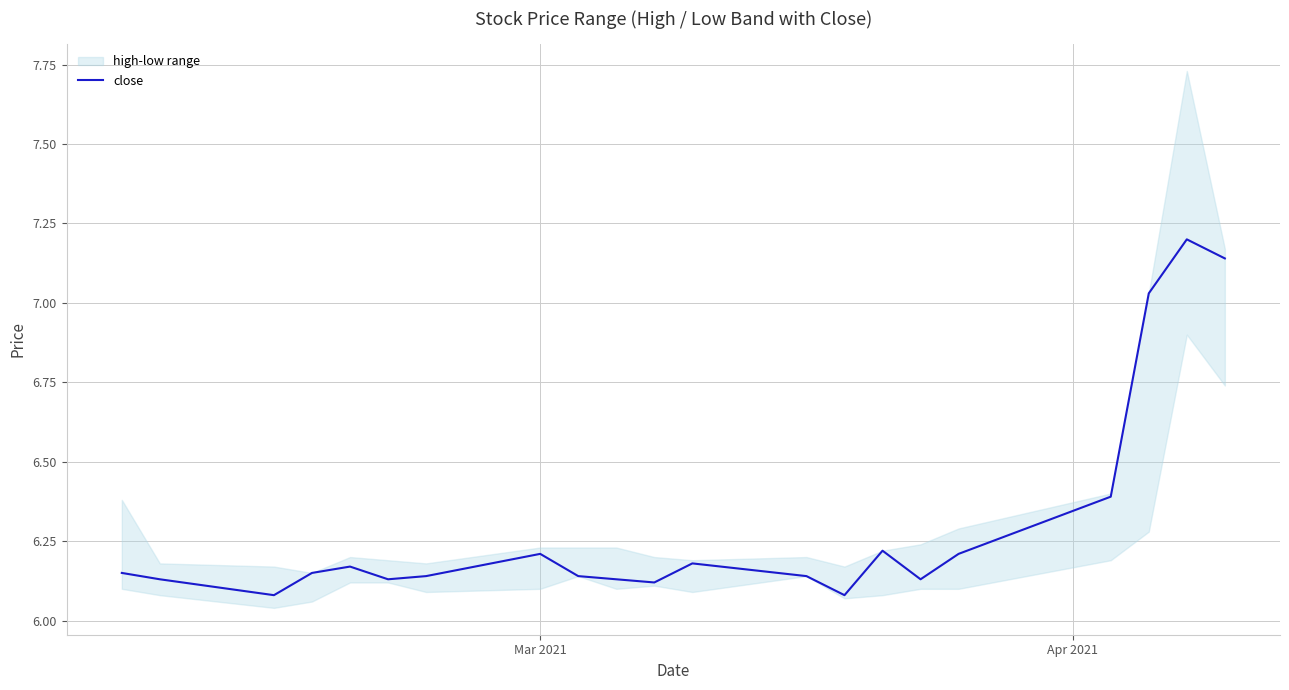

How many lines are shown in the chart?

1